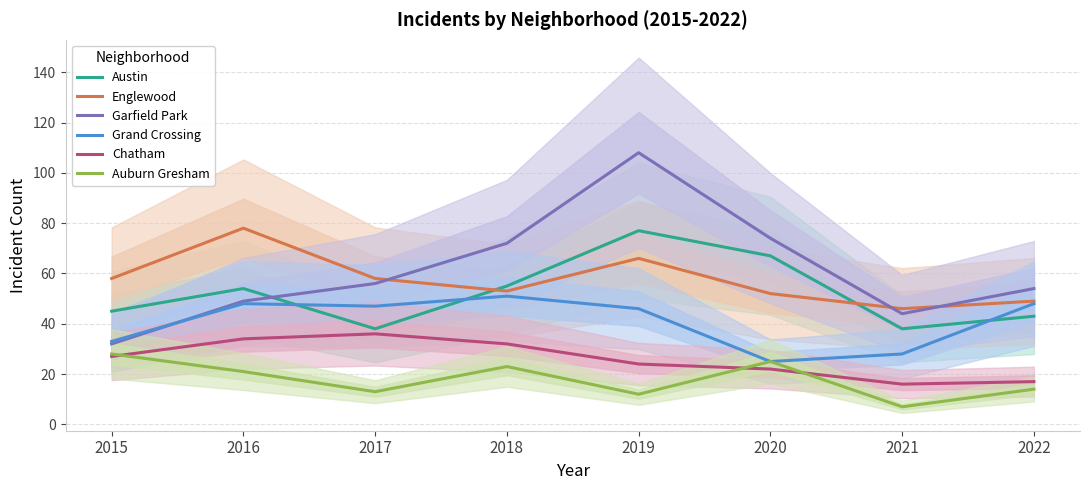

At which label does Austin first exceed 54?

2018